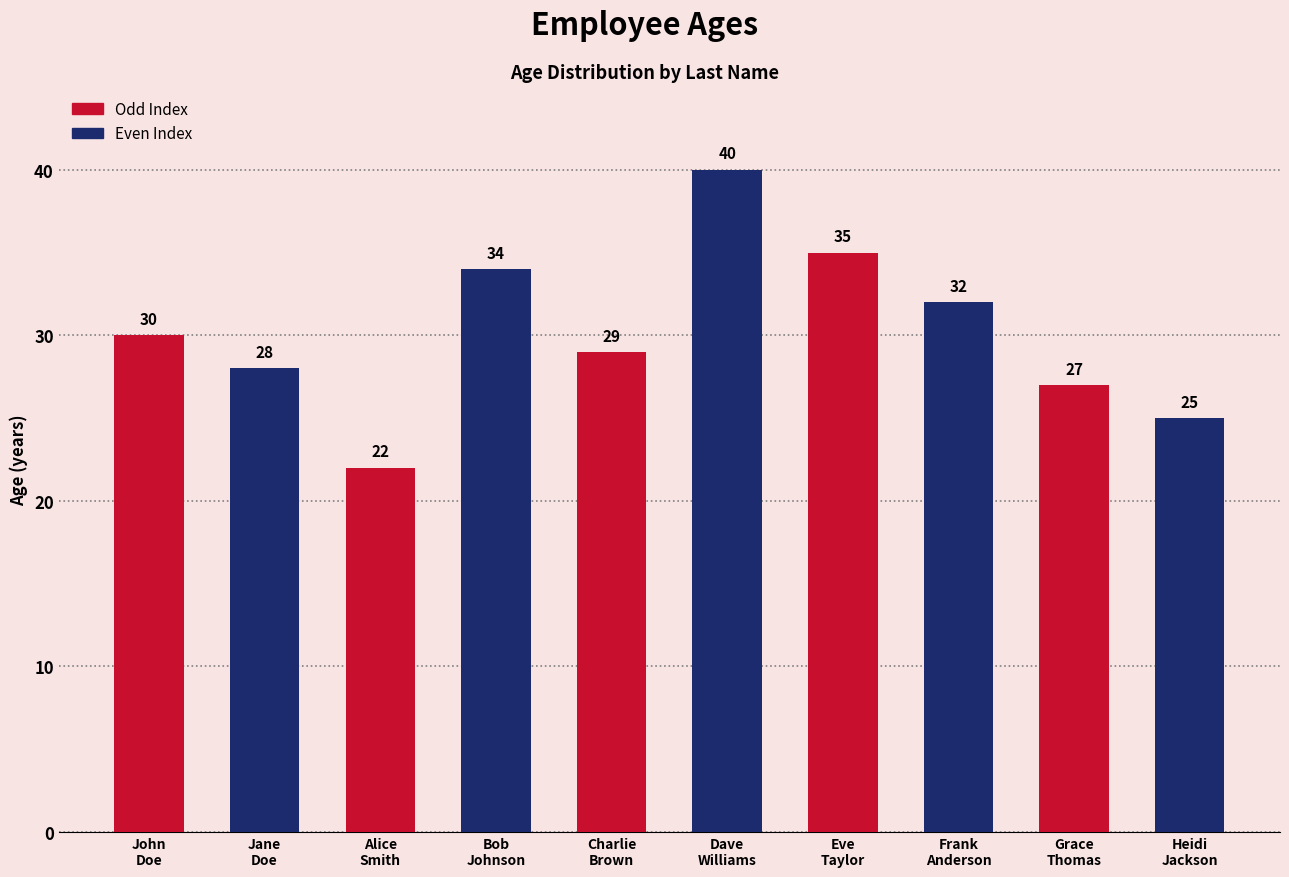

What is the maximum value shown in the chart?

40